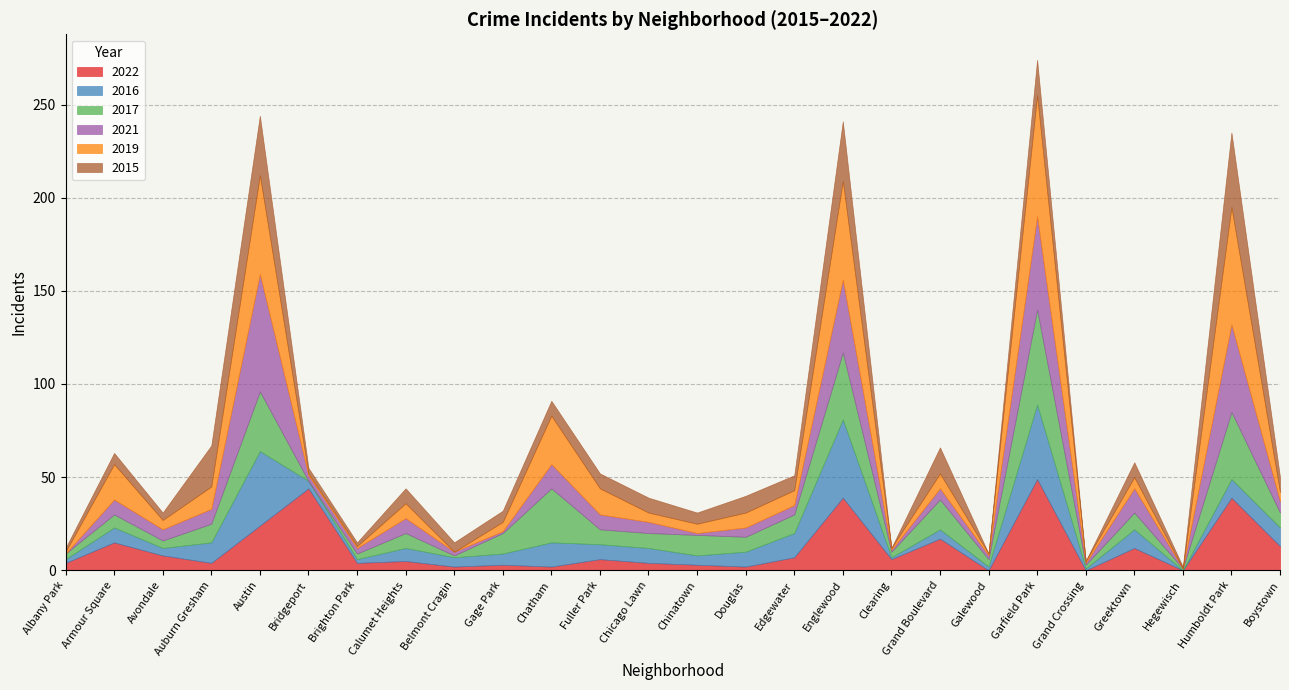

The value of 2016 at Garfield Park is 57. True or false?

False